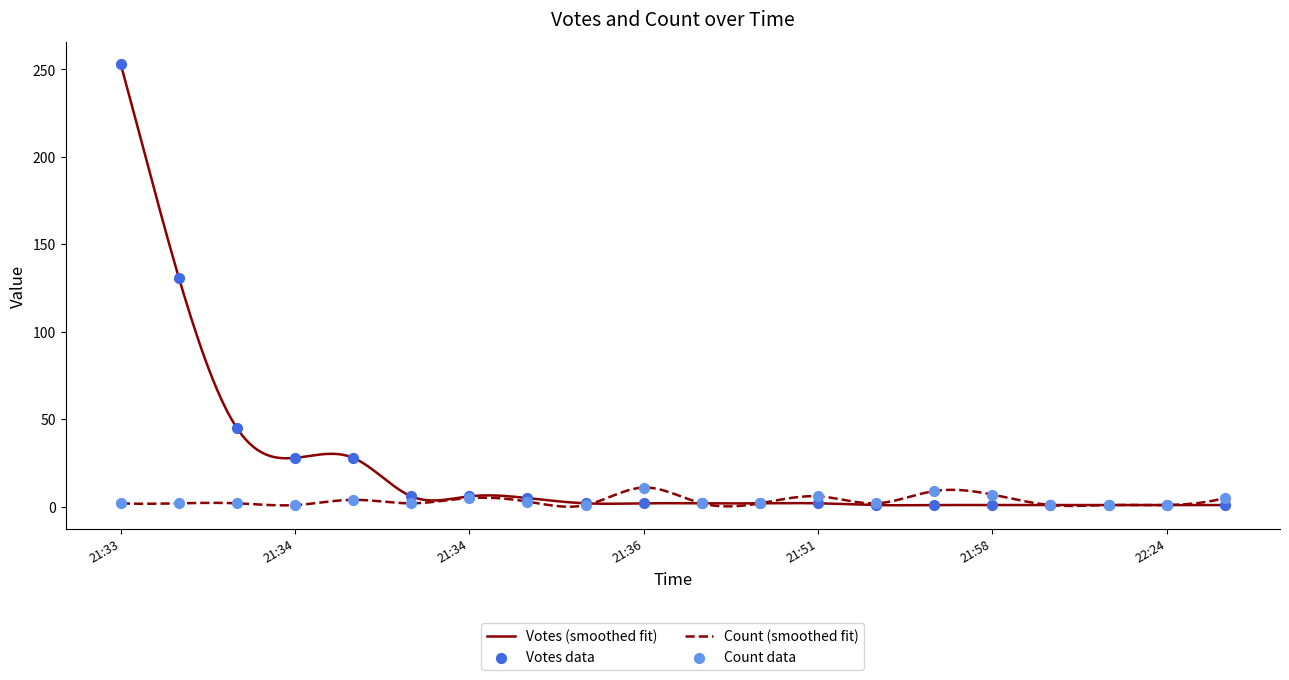

At how many categories does at least one series exceed 12?

5